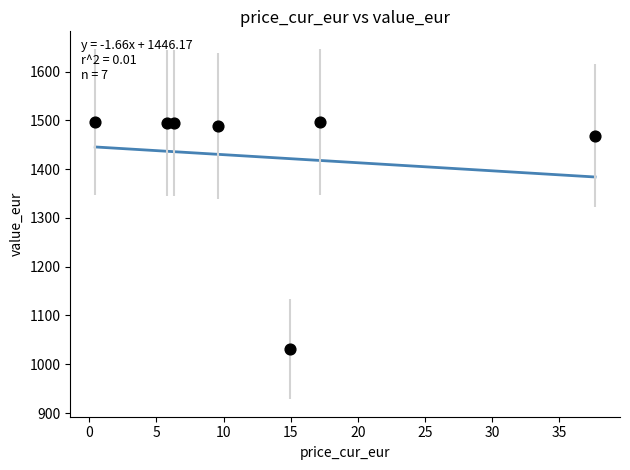

What is the average Y value?

1424.4